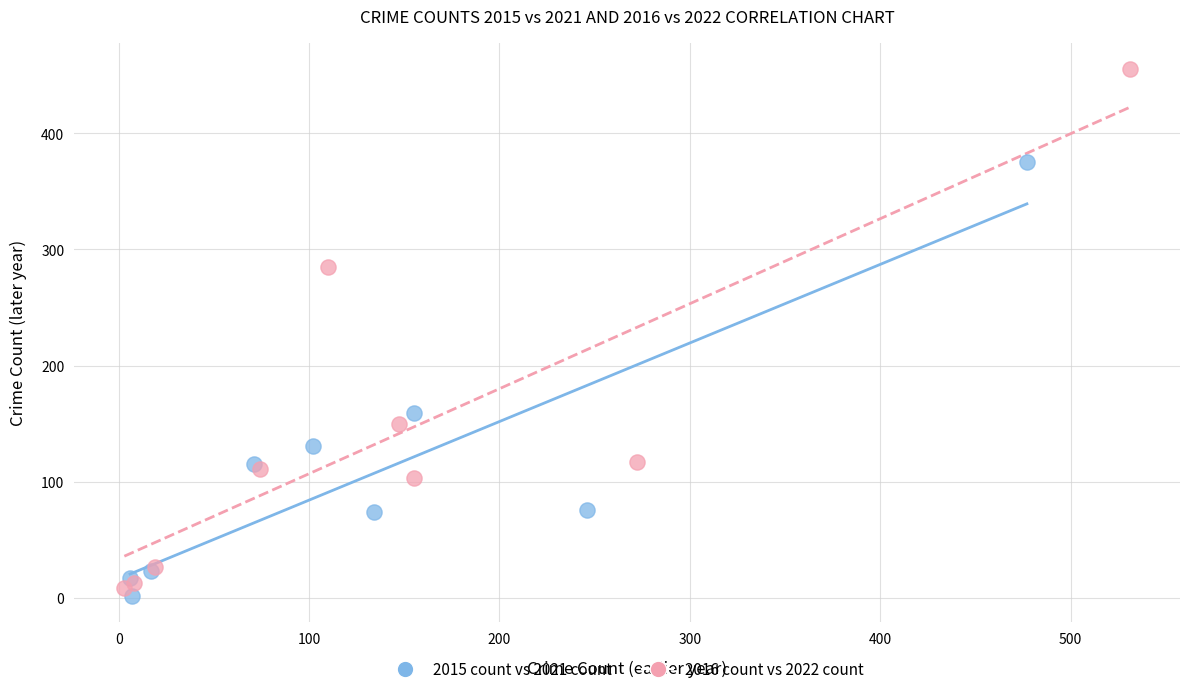

Which series contains the lowest Y value?

2015 count vs 2021 count